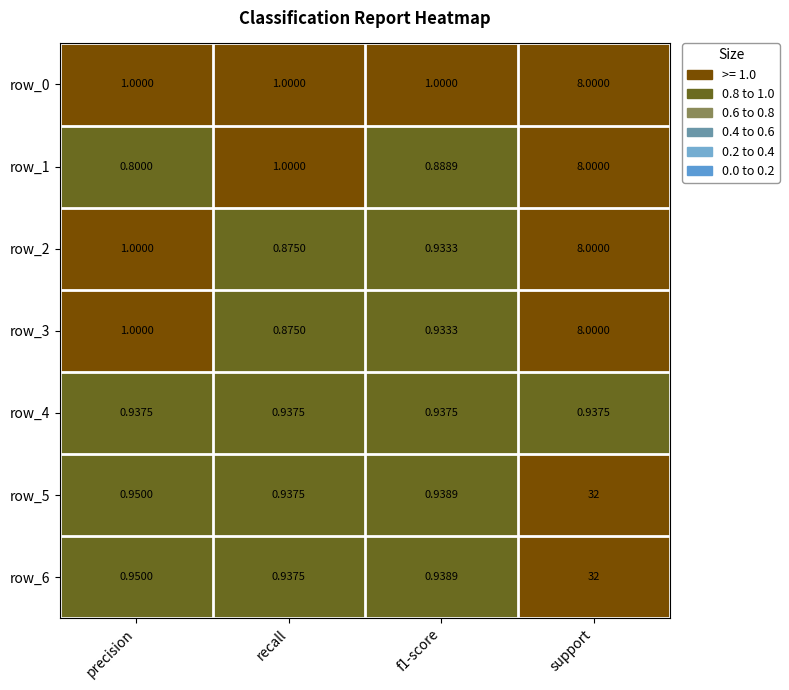

The row_0 series shows 8.0 at support. True or false?

True